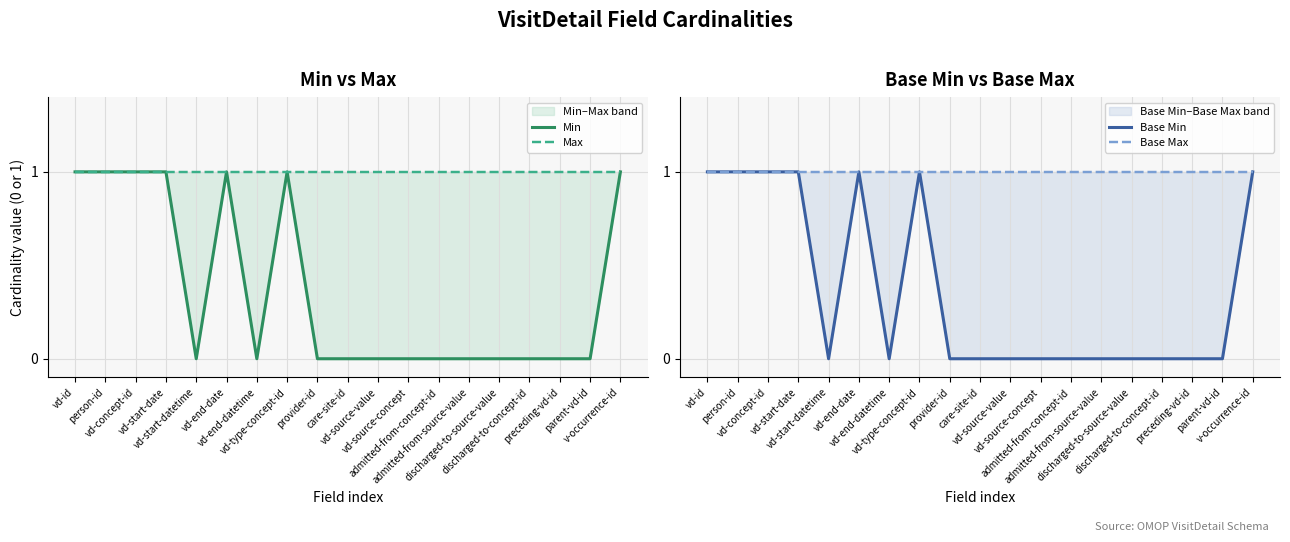

What is the label of the 19th point from the right?

vd-id